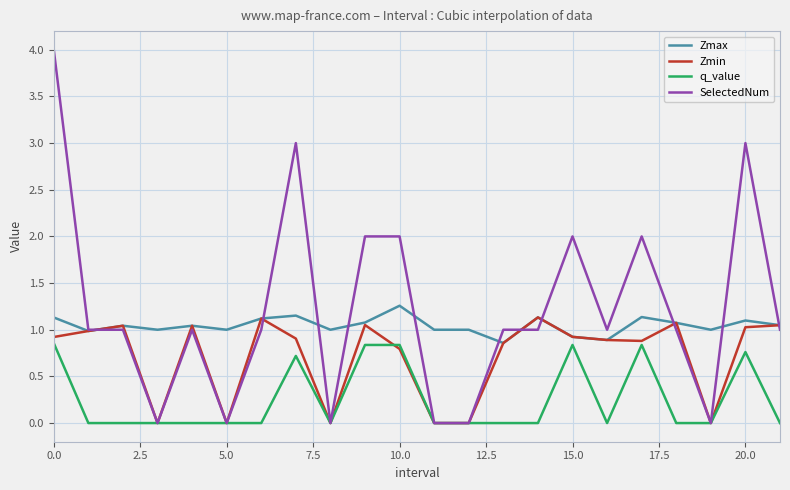

Which series has the largest total across all categories?

SelectedNum